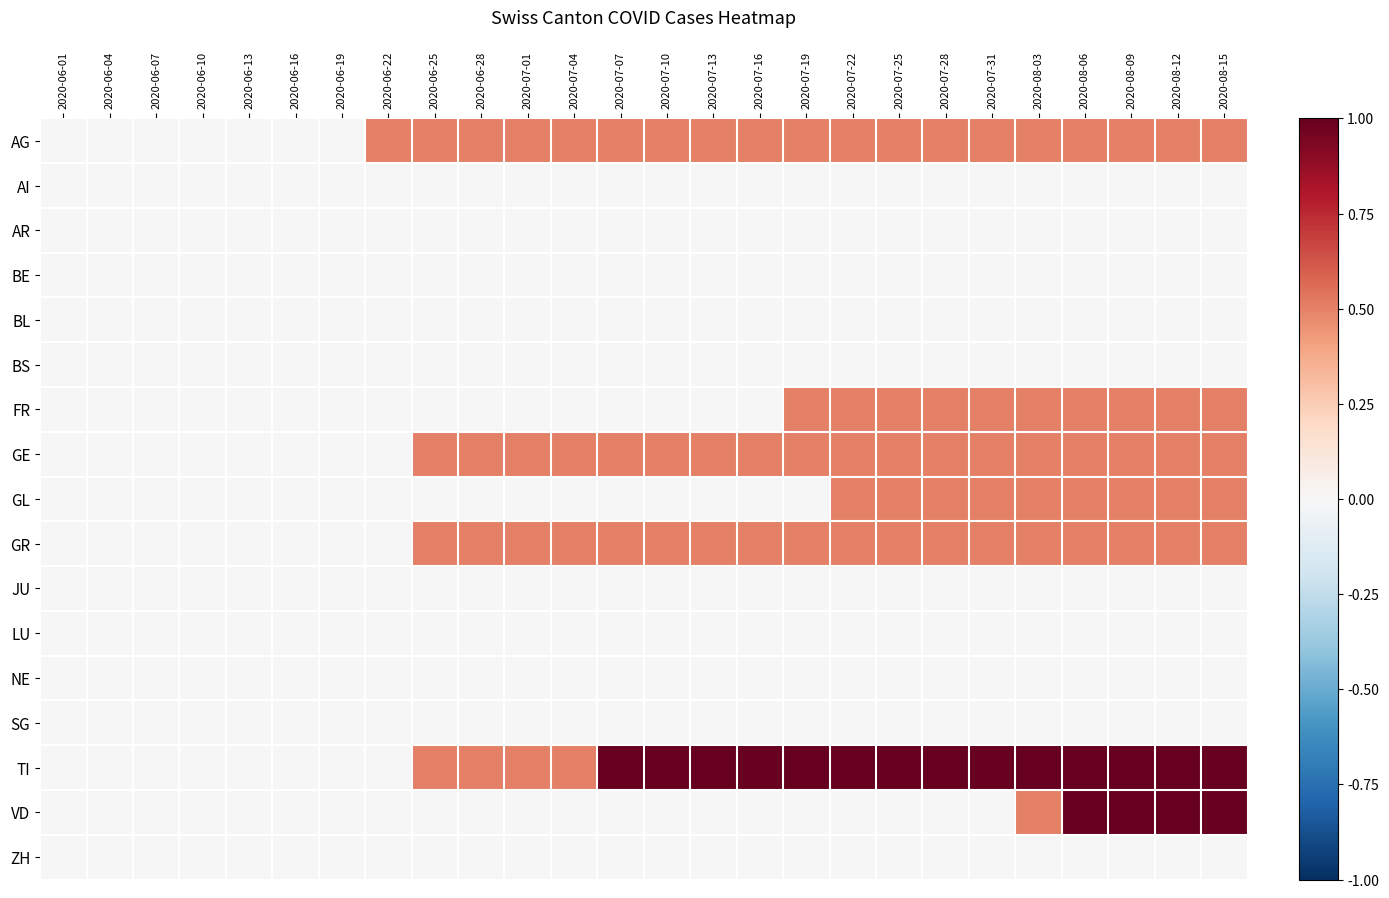

At which category is the sum across all series the highest?

2020-08-06